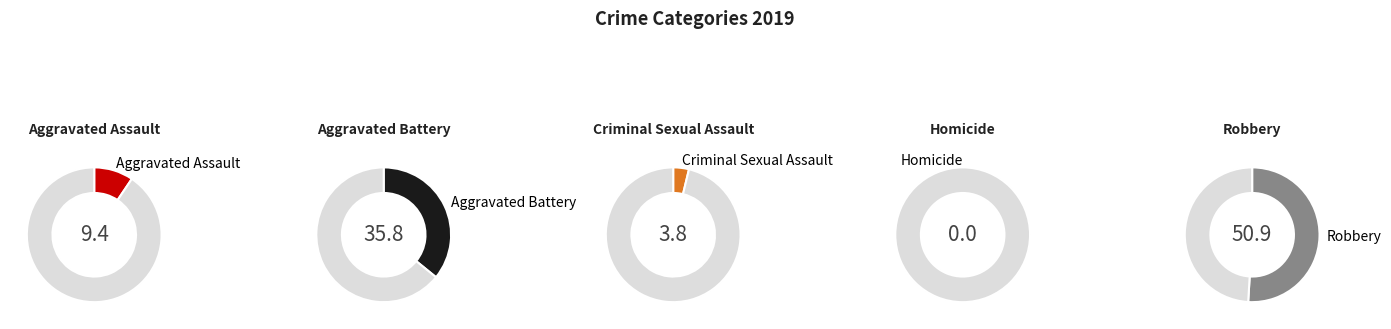

Which category accounts for the majority?

Robbery